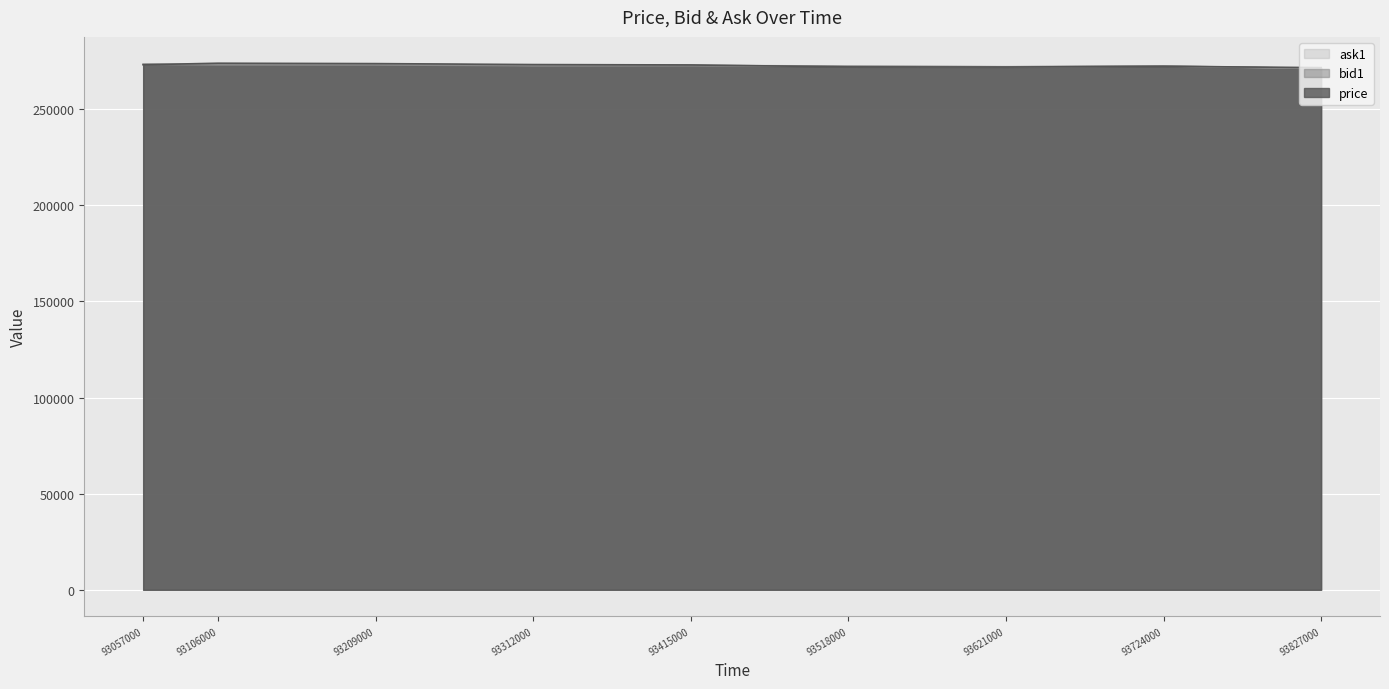

The price series shows 469386 at 93827000. True or false?

False